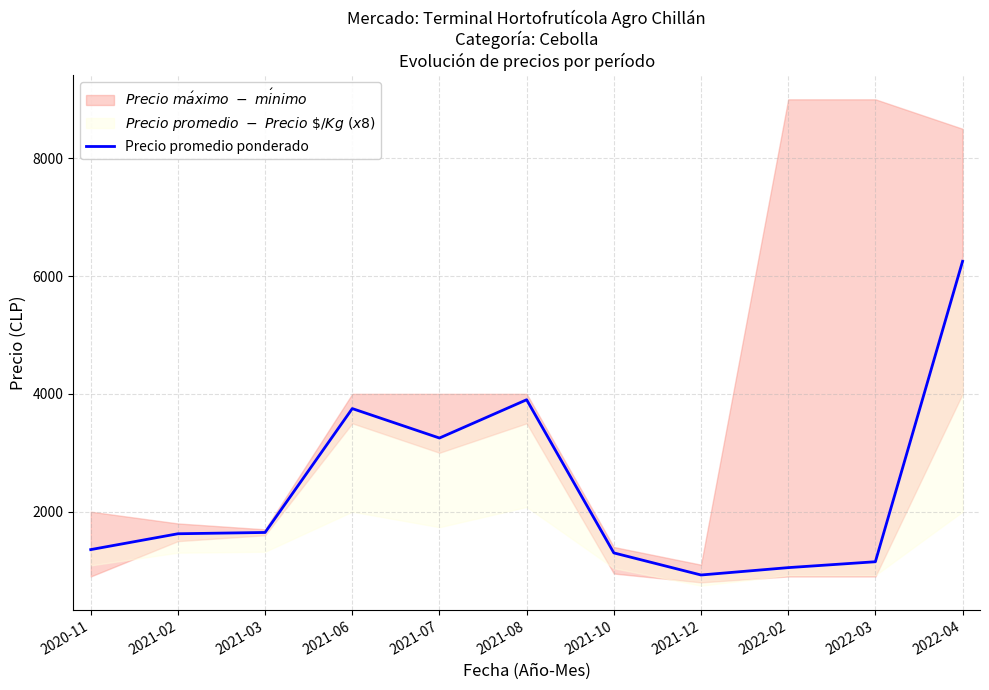

Where is the data nearest to the value 3587?

2021-06